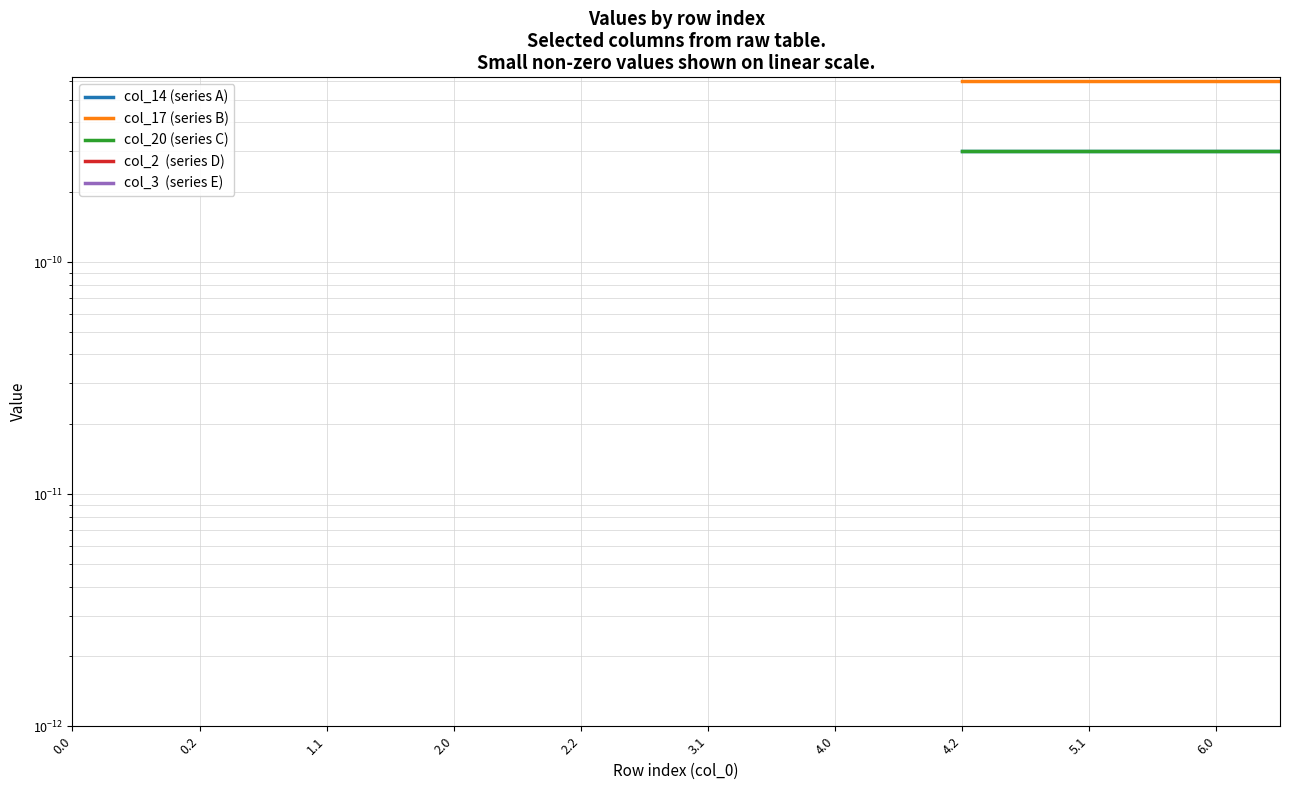

How many lines are shown in the chart?

5